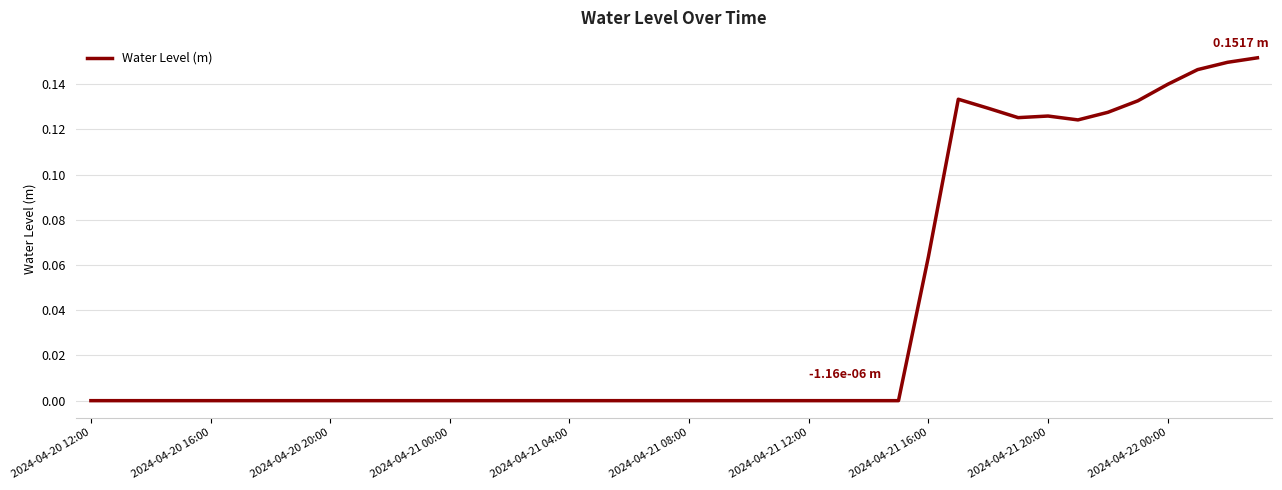

Does the chart display data point markers on the line(s)?

No